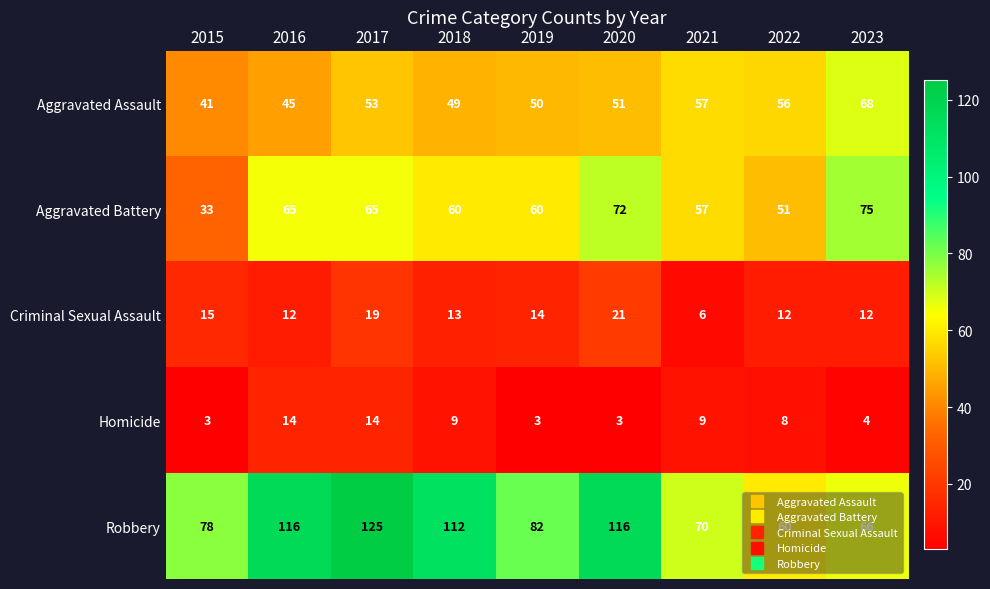

Which category has the highest value across all series?

2017